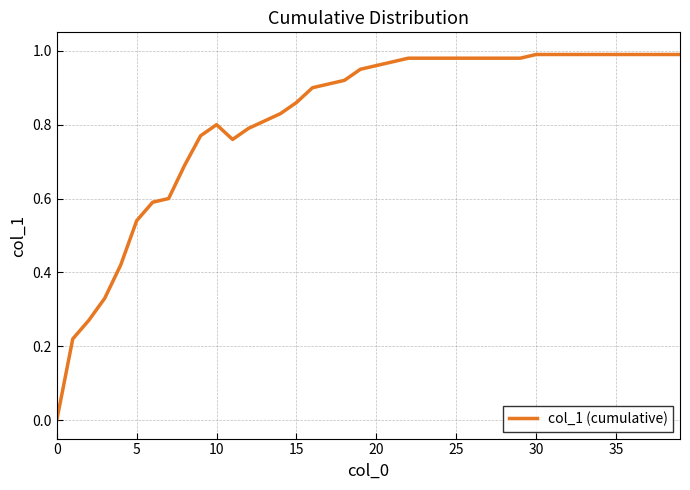

What is the value of the 29th point from the left?

1.0